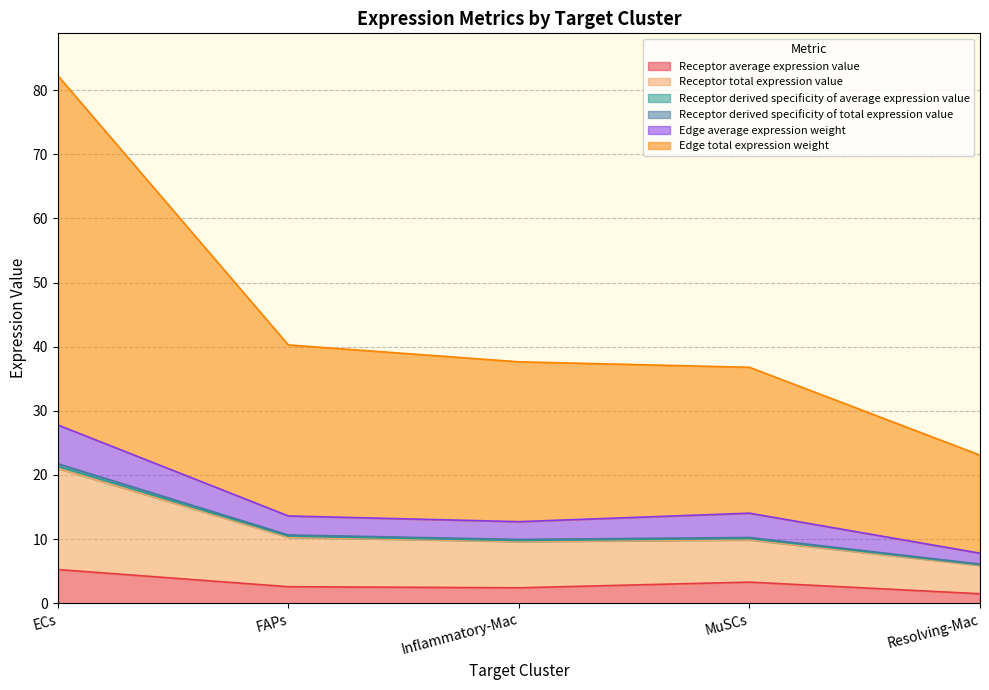

True or false: Edge total expression weight and Receptor average expression value intersect in this chart.

False